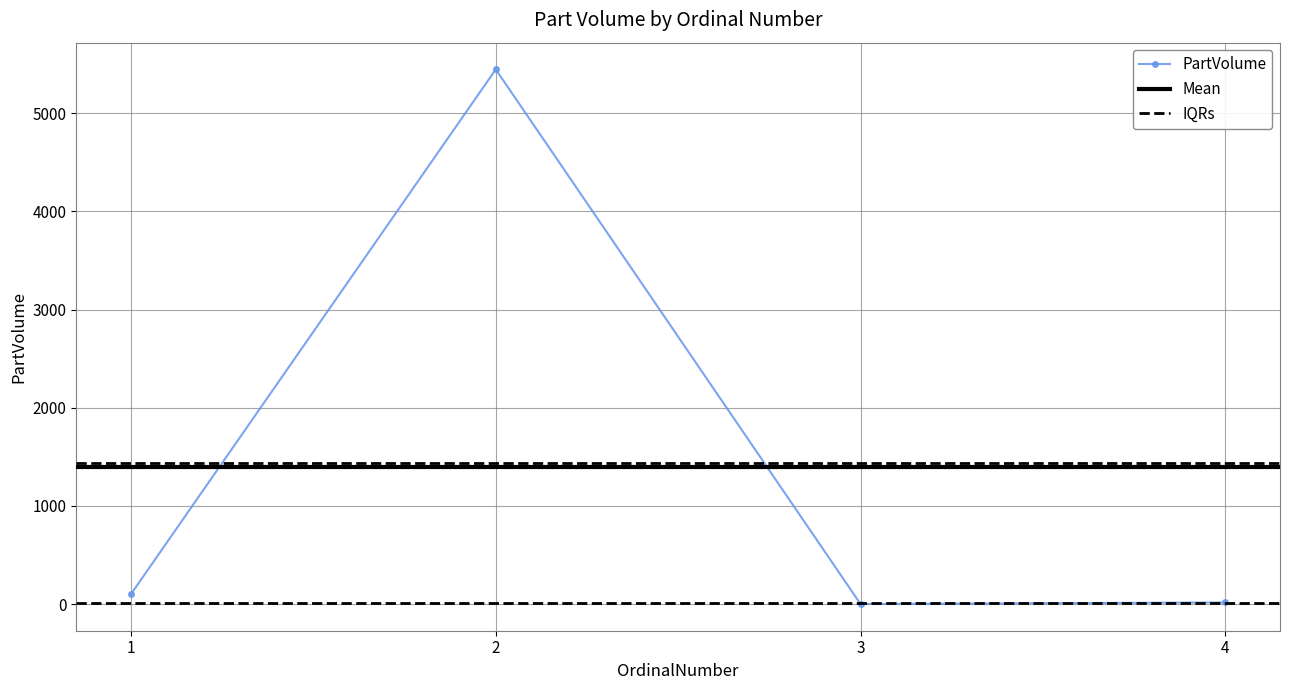

Which has a higher value, 2 or 1?

2